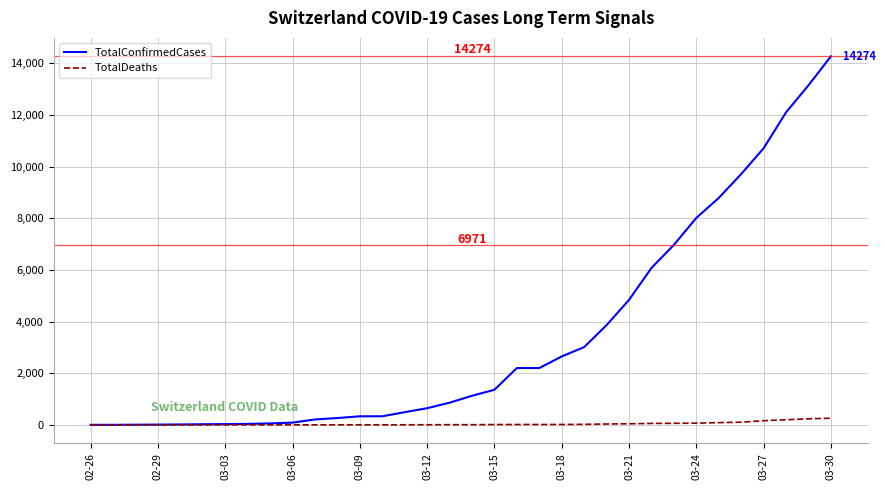

List the series in order of their overall mean, highest first.

TotalConfirmedCases, TotalDeaths